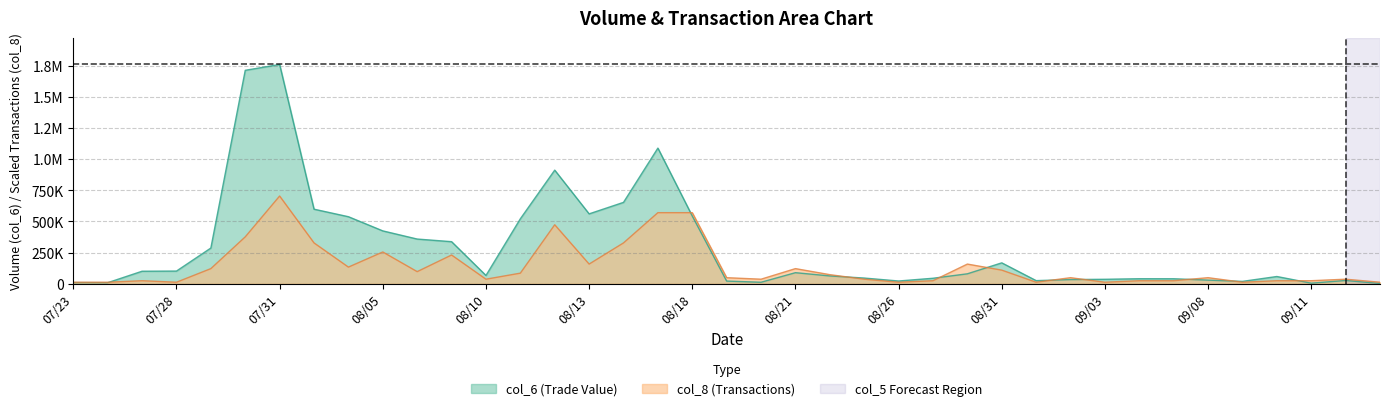

What is the maximum value shown in the chart?

1759940.0